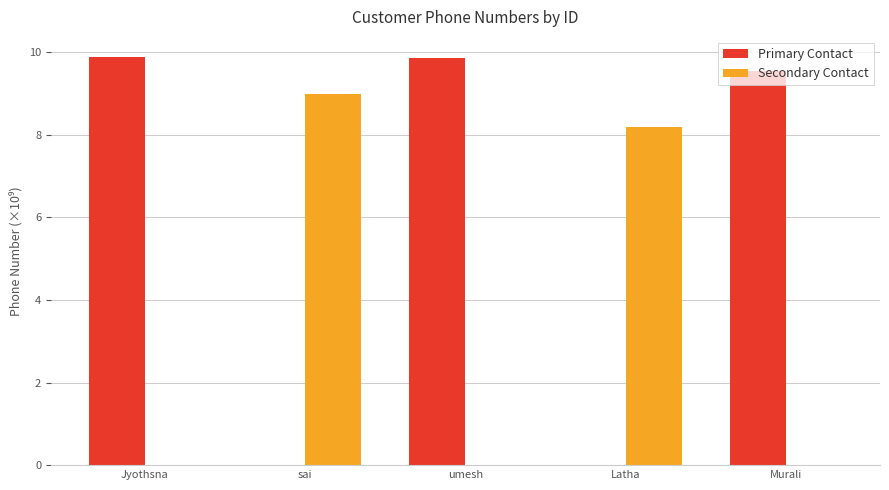

Which series changed the most between umesh and Murali?

Primary Contact